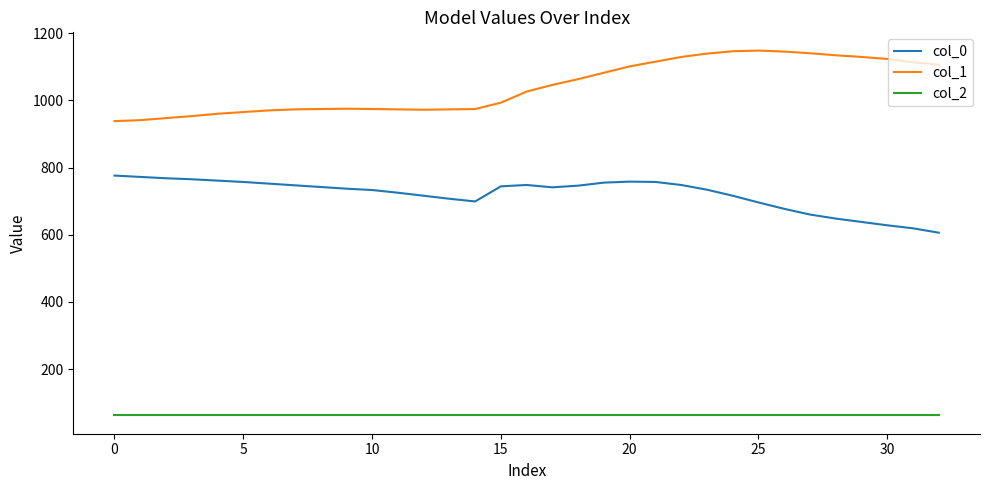

True or false: col_1 and col_2 cross at least once.

False